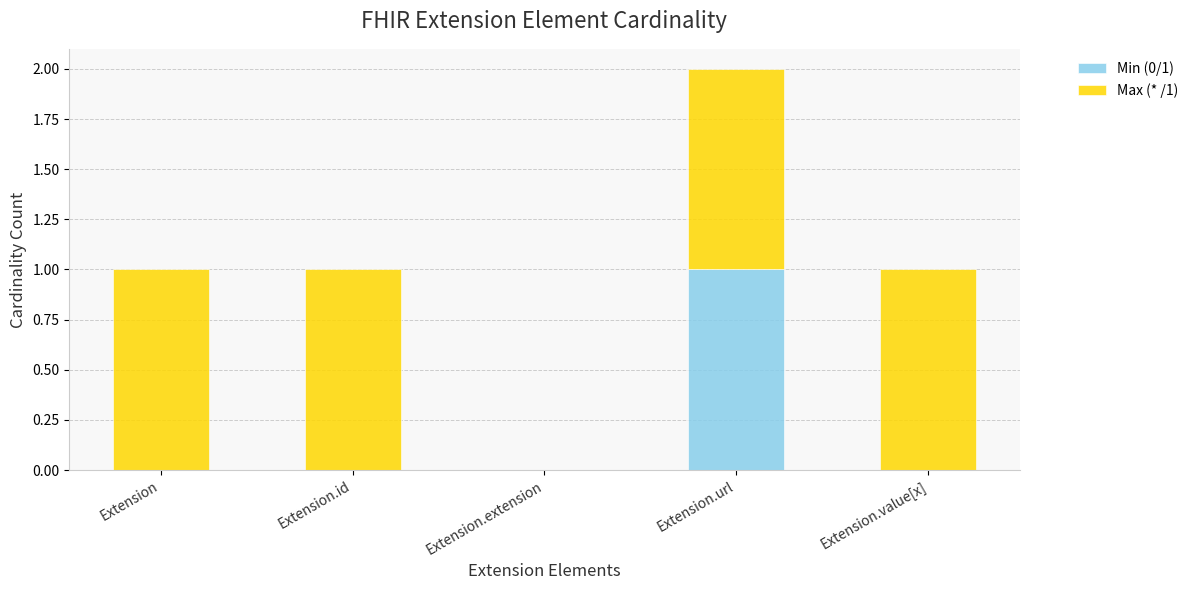

The value of Min (0/1) at Extension is -1. True or false?

False